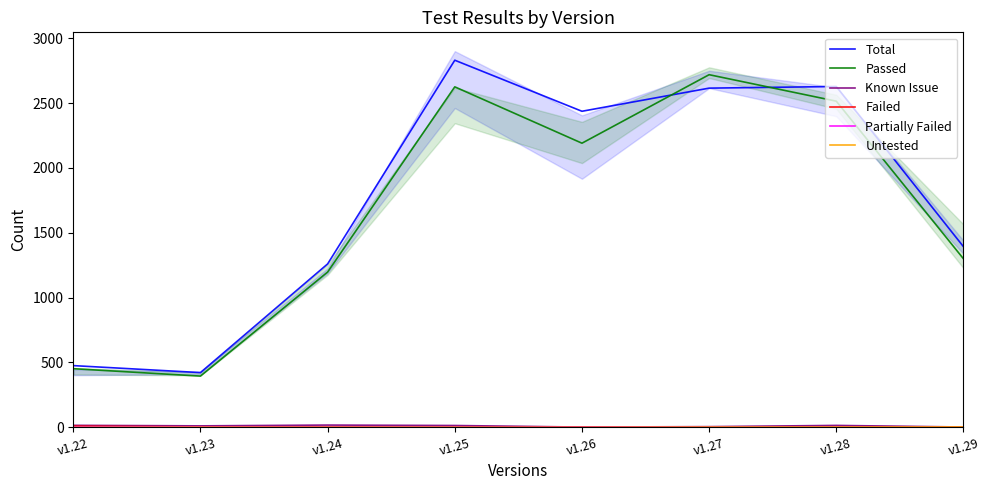

What are all the series names shown in the legend?

Total, Passed, Known Issue, Failed, Partially Failed, Untested